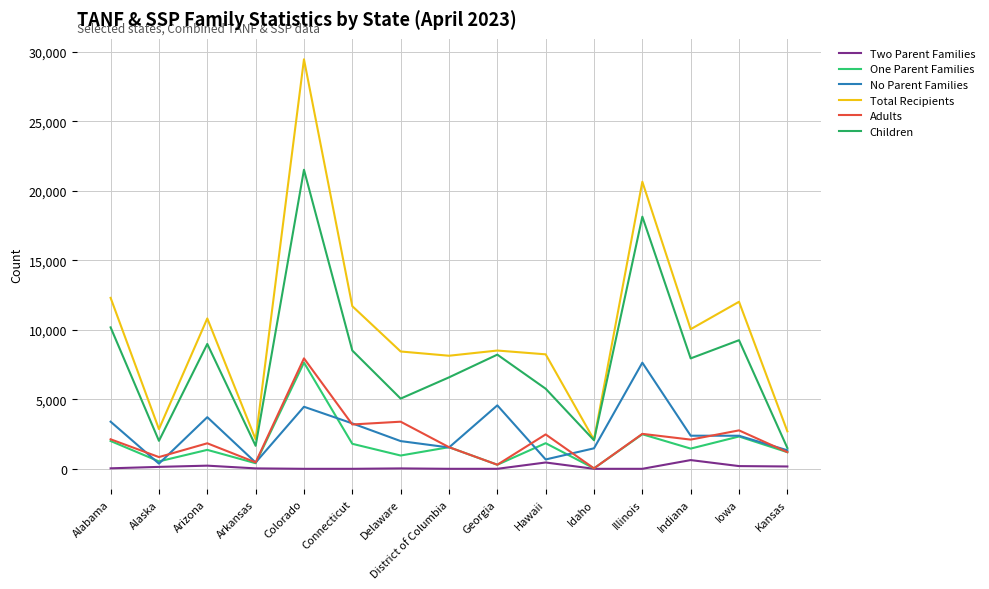

How many series are shown in this chart?

6